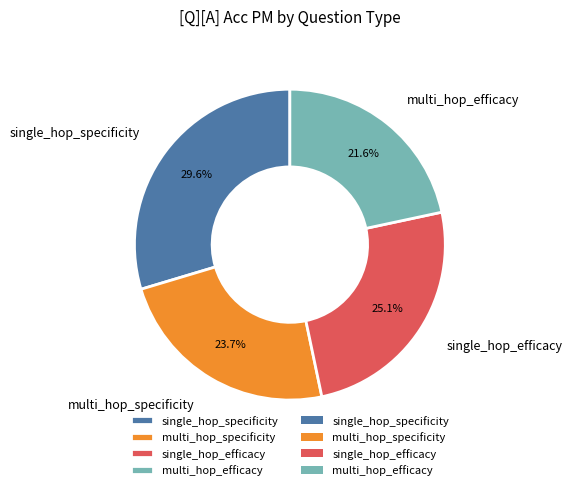

Between multi_hop_efficacy and single_hop_specificity, which is larger?

single_hop_specificity